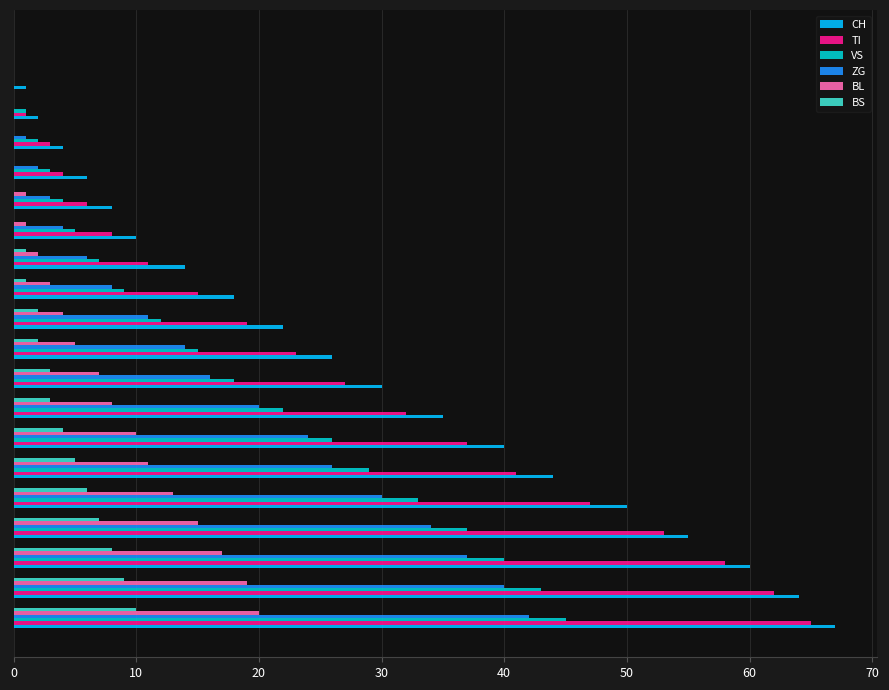

What is the highest value of the TI series?

65